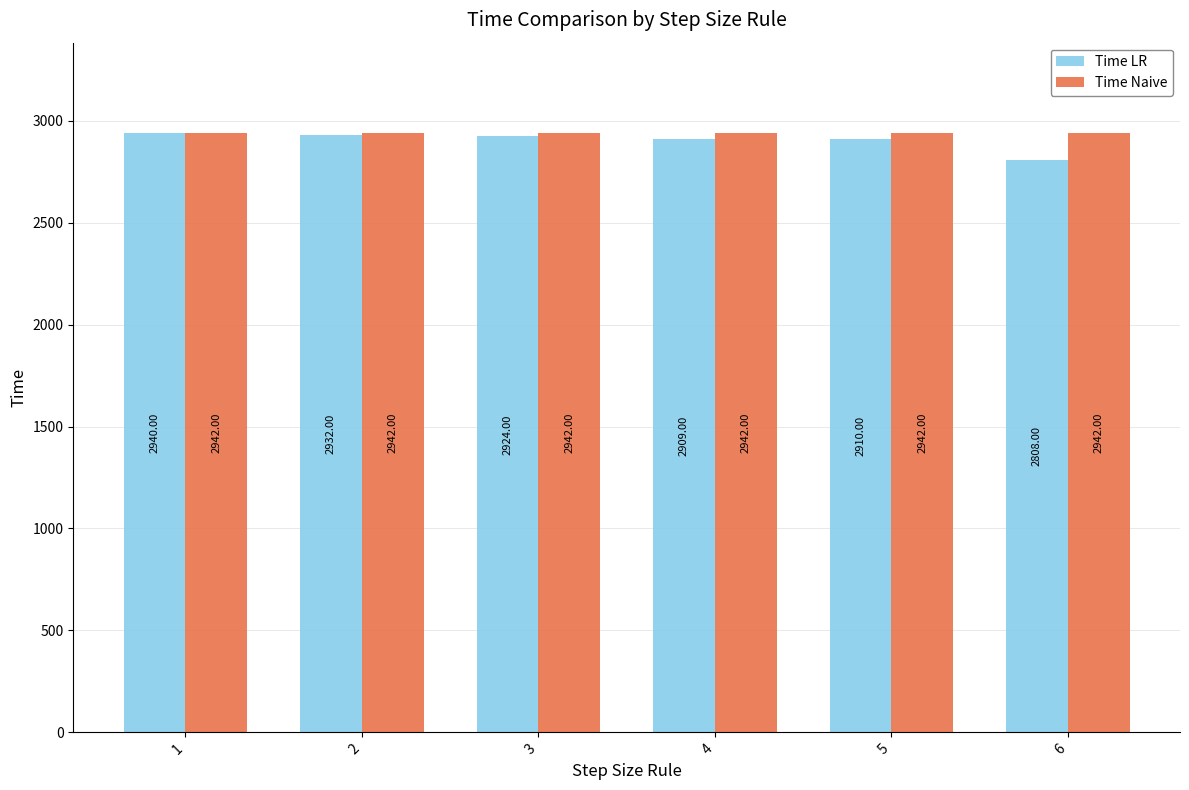

Does the chart contain stacked bars?

No